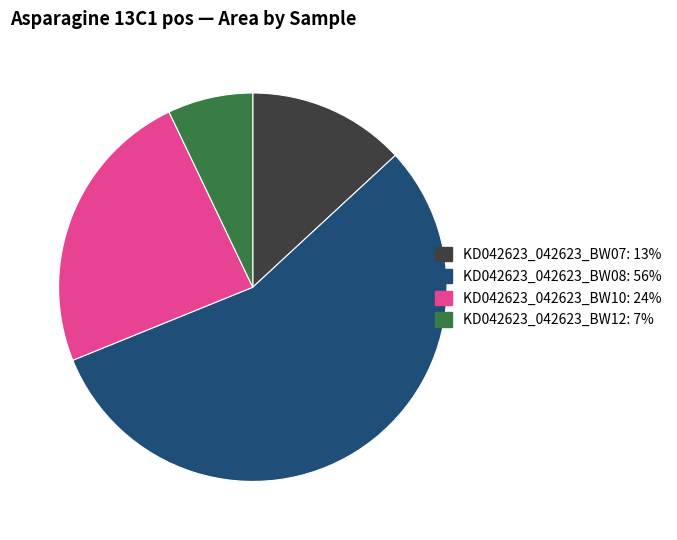

Does any single category account for the majority?

Yes